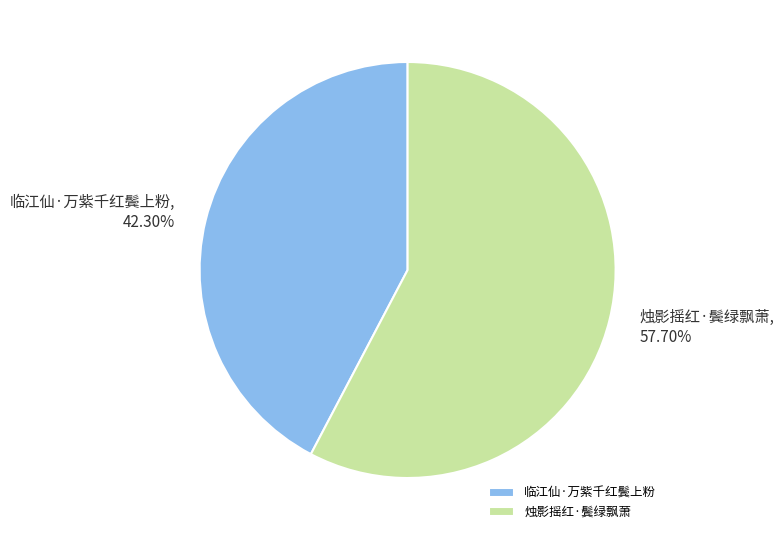

What is the largest slice in the pie chart?

烛影摇红·鬓绿飘萧